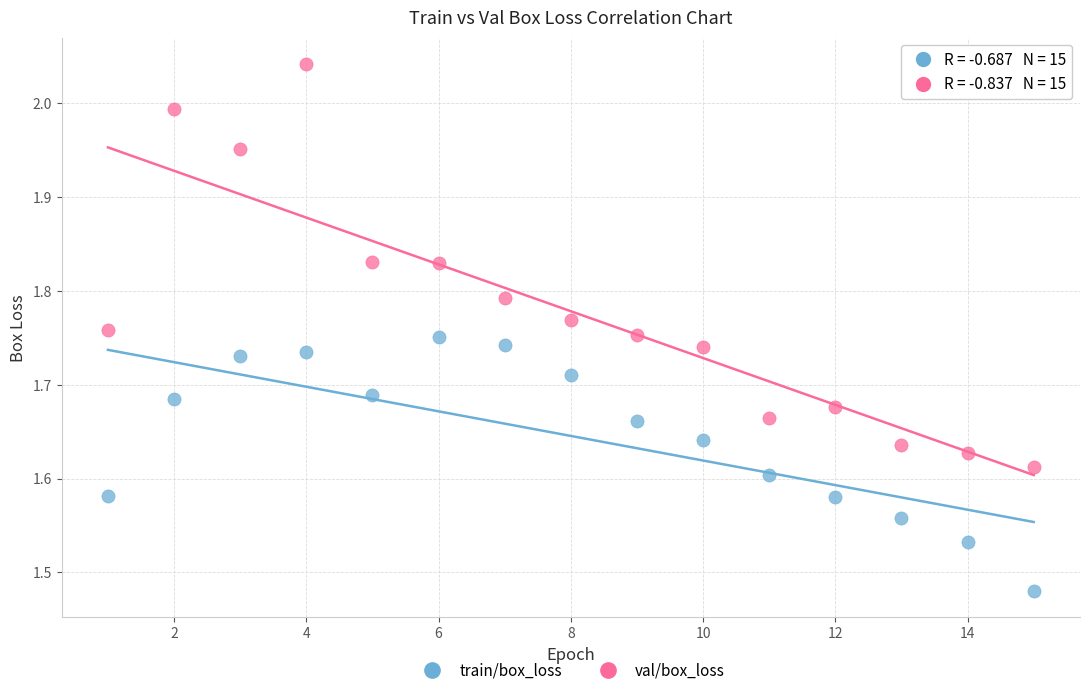

Which series contains the lowest Y value?

train/box_loss